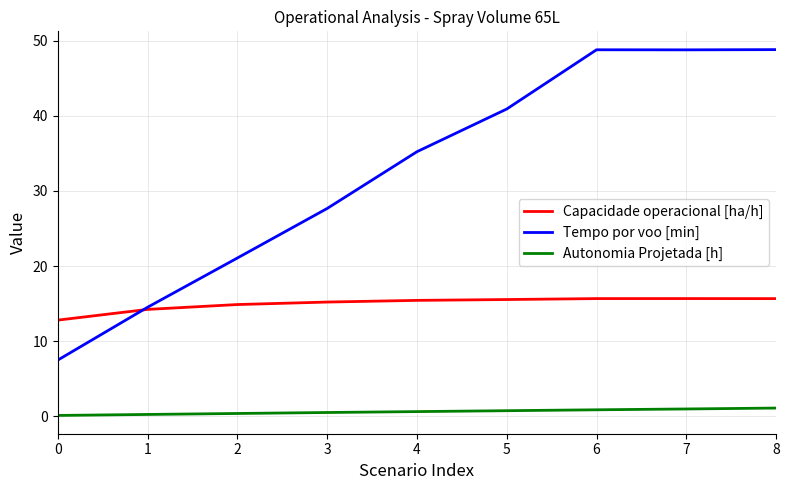

True or false: Tempo por voo [min] and Autonomia Projetada [h] cross at least once.

False